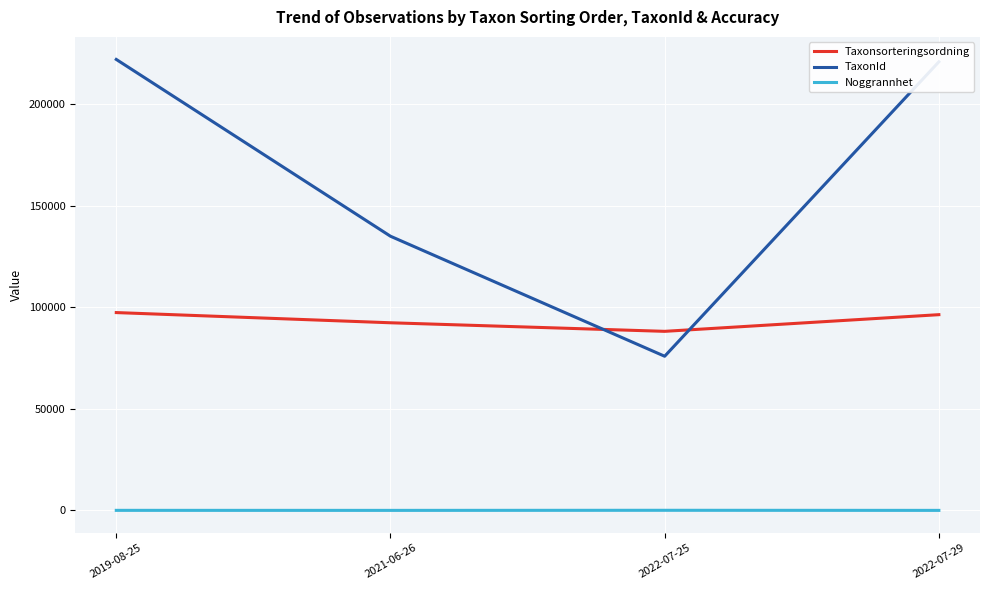

What is the difference between the TaxonId values at 2019-08-25 and 2021-06-26?

87014.1